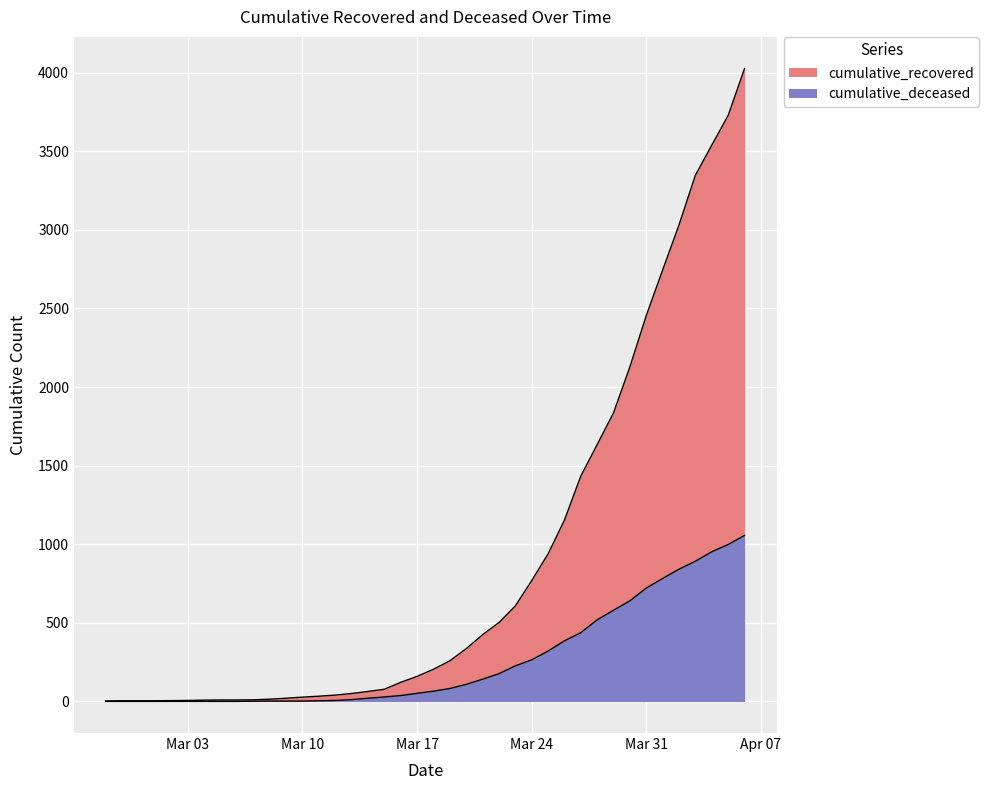

Rank the series by their maximum value, from lowest to highest.

cumulative_deceased, cumulative_recovered